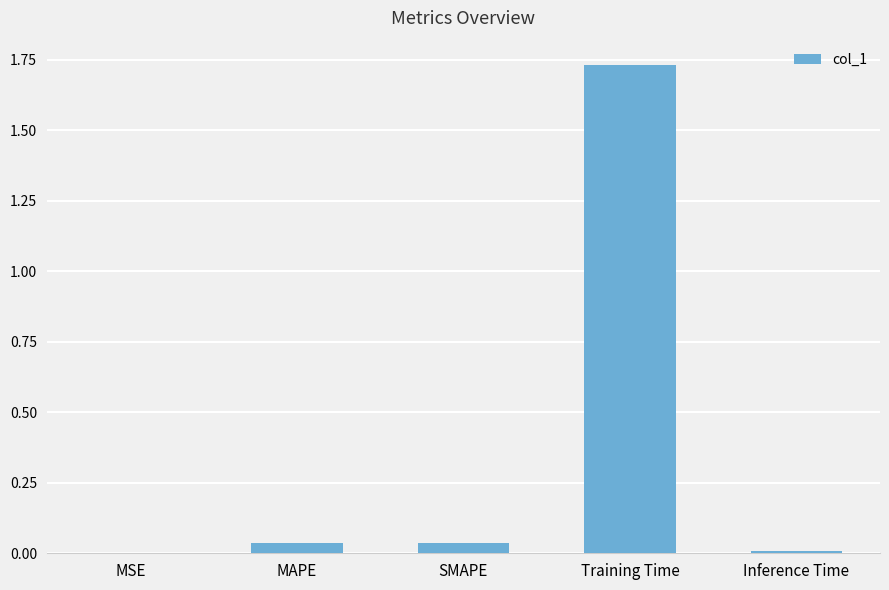

Is it true that the value at SMAPE is 0.1?

False